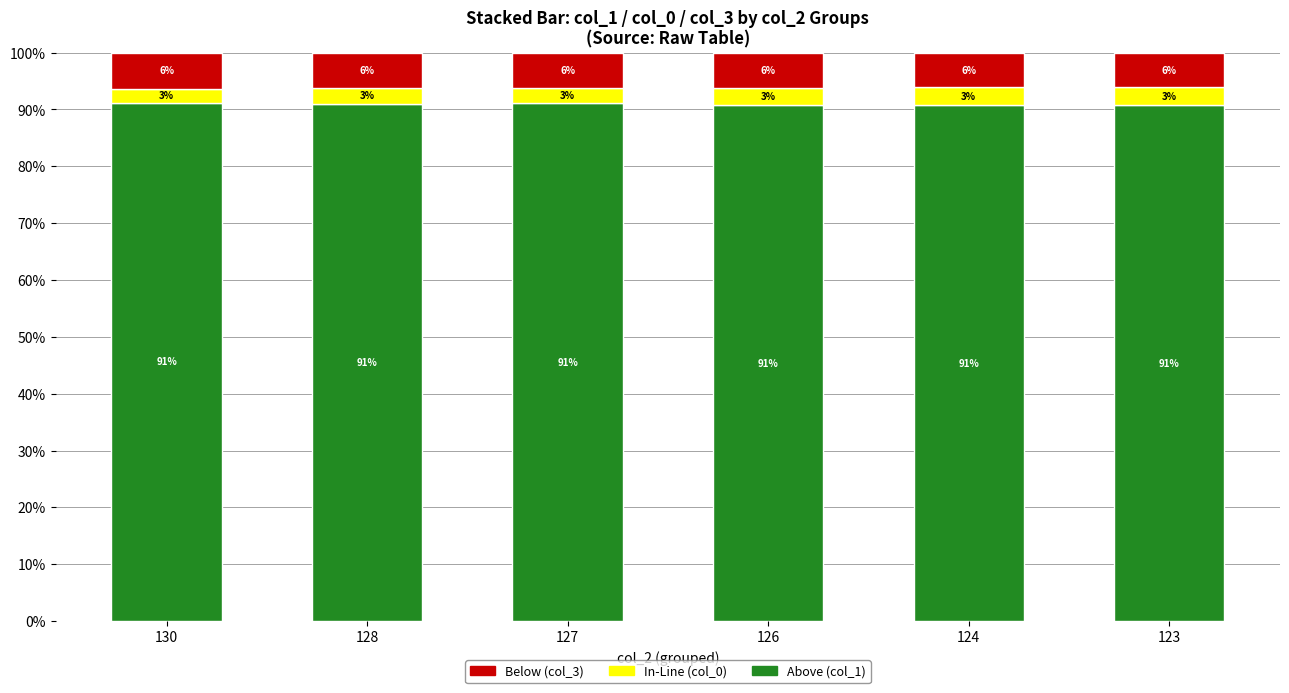

What is the total value across all series at 124?

100.0